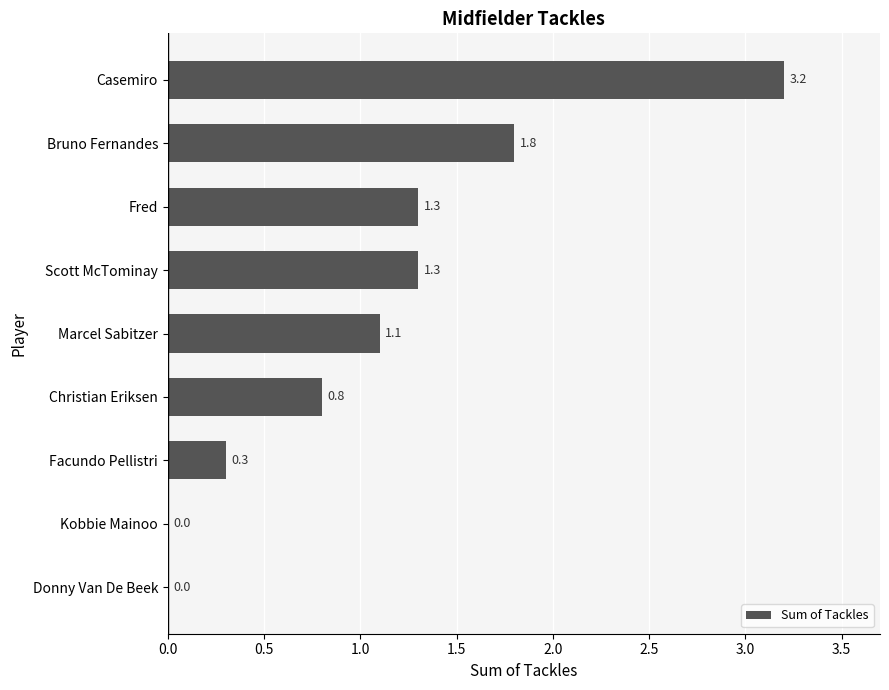

Is it true that the value at Christian Eriksen is 0.8?

True